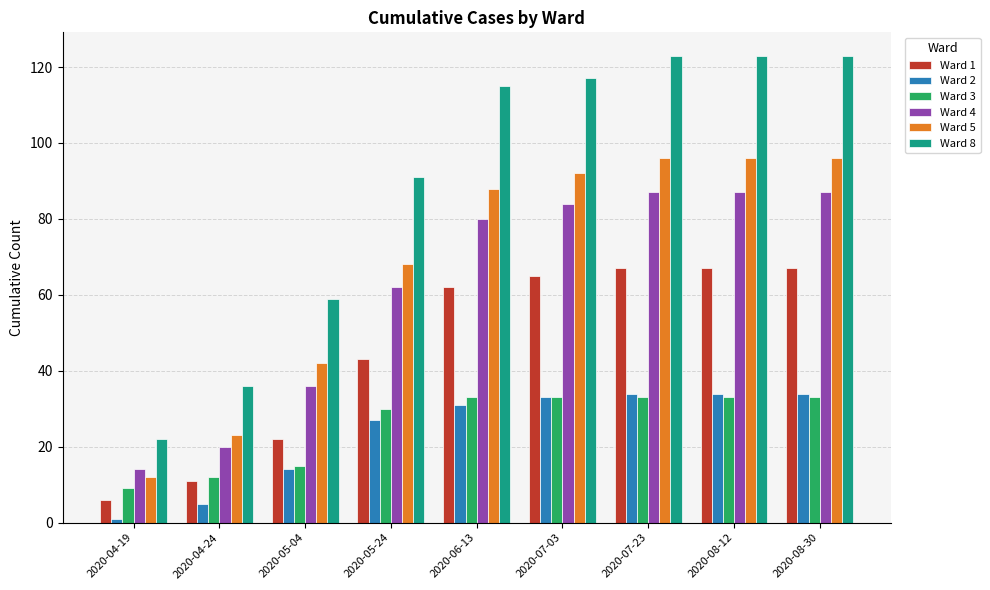

How many bars are there in each group?

6